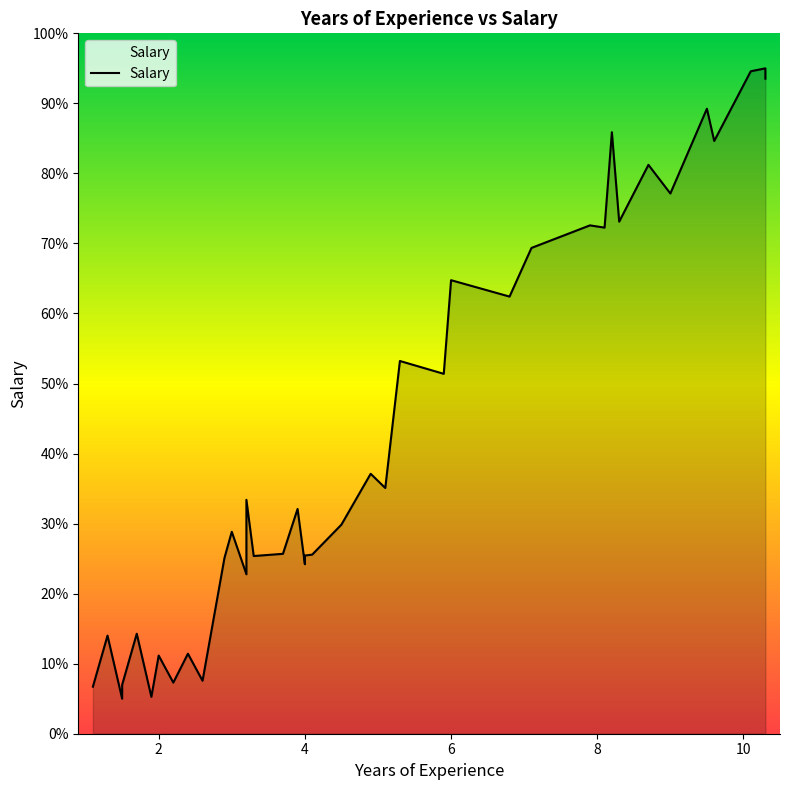

Reading left to right, list all the values displayed in this chart.

6.7	14.0	5.0	7.0	14.3	5.3	11.2	7.3	11.4	7.6	25.1	28.8	22.8	33.4	25.4	25.7	32.1	24.2	25.4	25.6	29.9	37.1	35.1	53.2	51.4	64.8	62.4	69.4	72.6	72.3	85.9	73.1	81.2	77.1	89.2	84.6	94.6	95.0	94.4	93.5